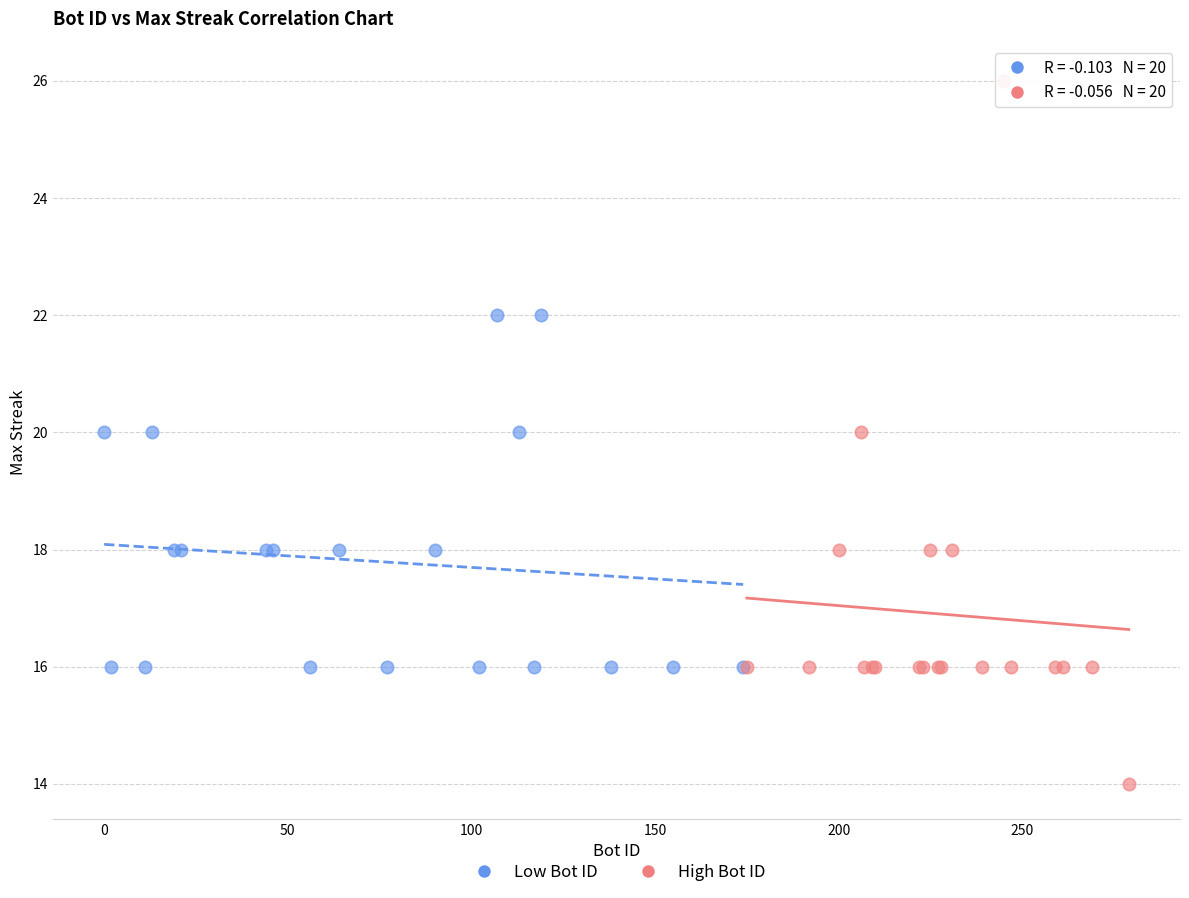

Which series has the widest spread of Y values?

High Bot ID